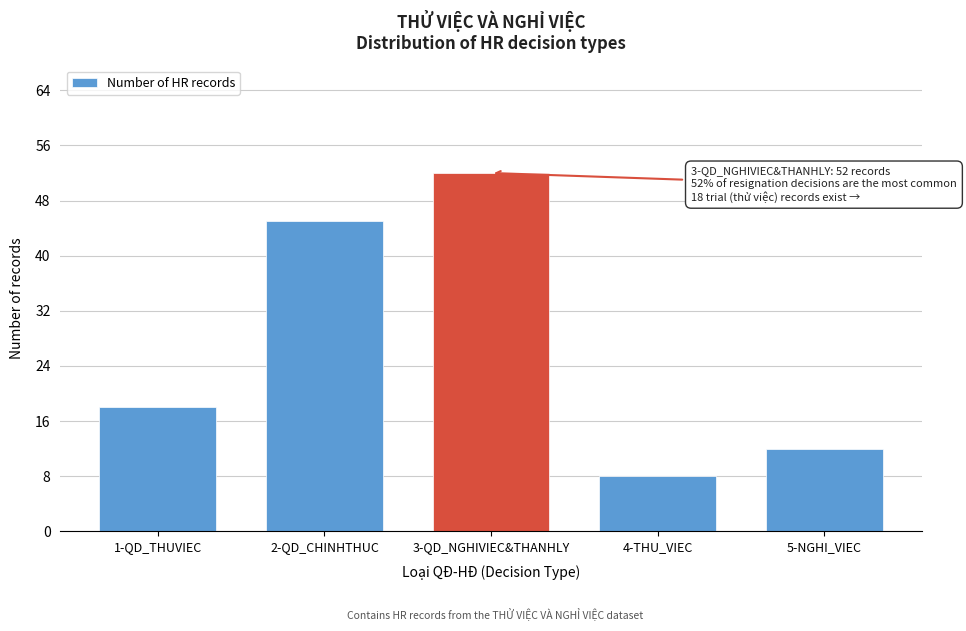

Reading left to right, what are all the values shown in this chart?

1-QD_THUVIEC=18	2-QD_CHINHTHUC=45	3-QD_NGHIVIEC&THANHLY=52	4-THU_VIEC=8	5-NGHI_VIEC=12